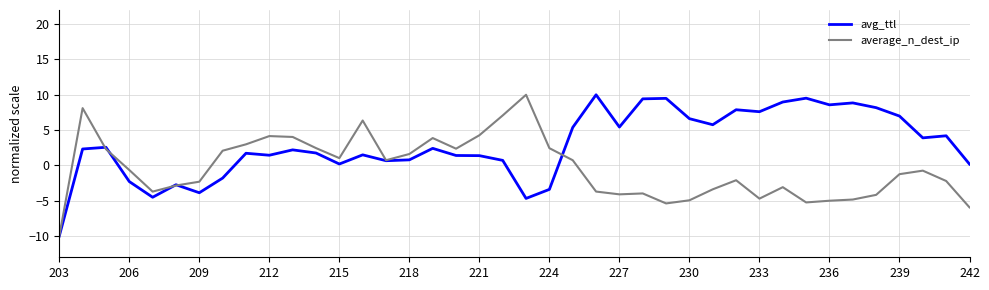

What is the sum of all average_n_dest_ip values?

-17.5